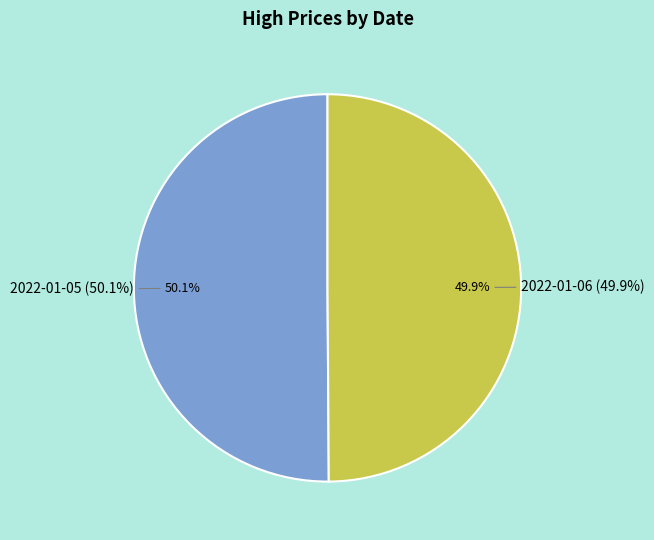

Count the number of slices in the pie.

2